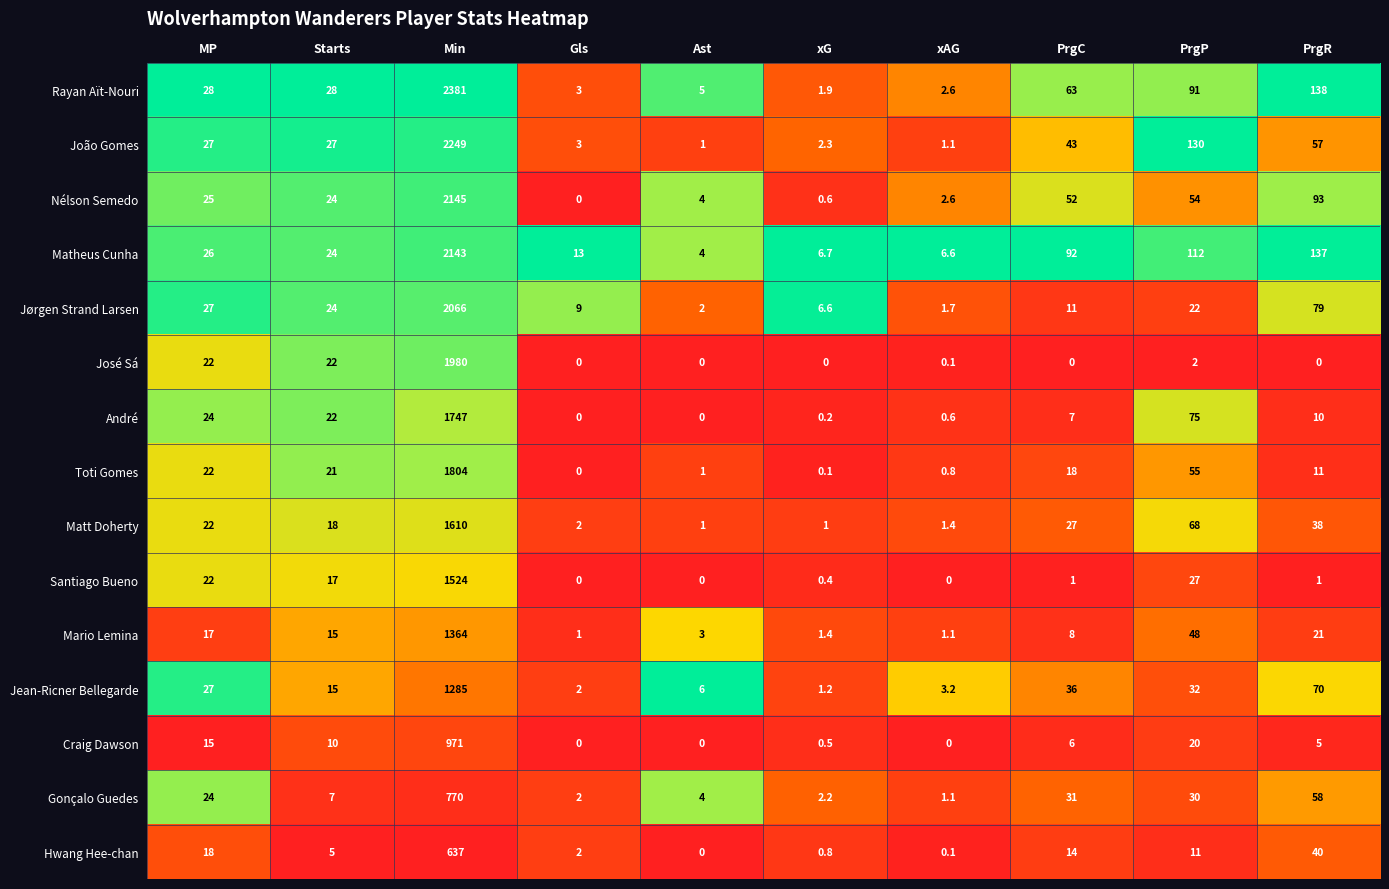

True or false: José Sá has a value of -1018.5 at PrgC.

False